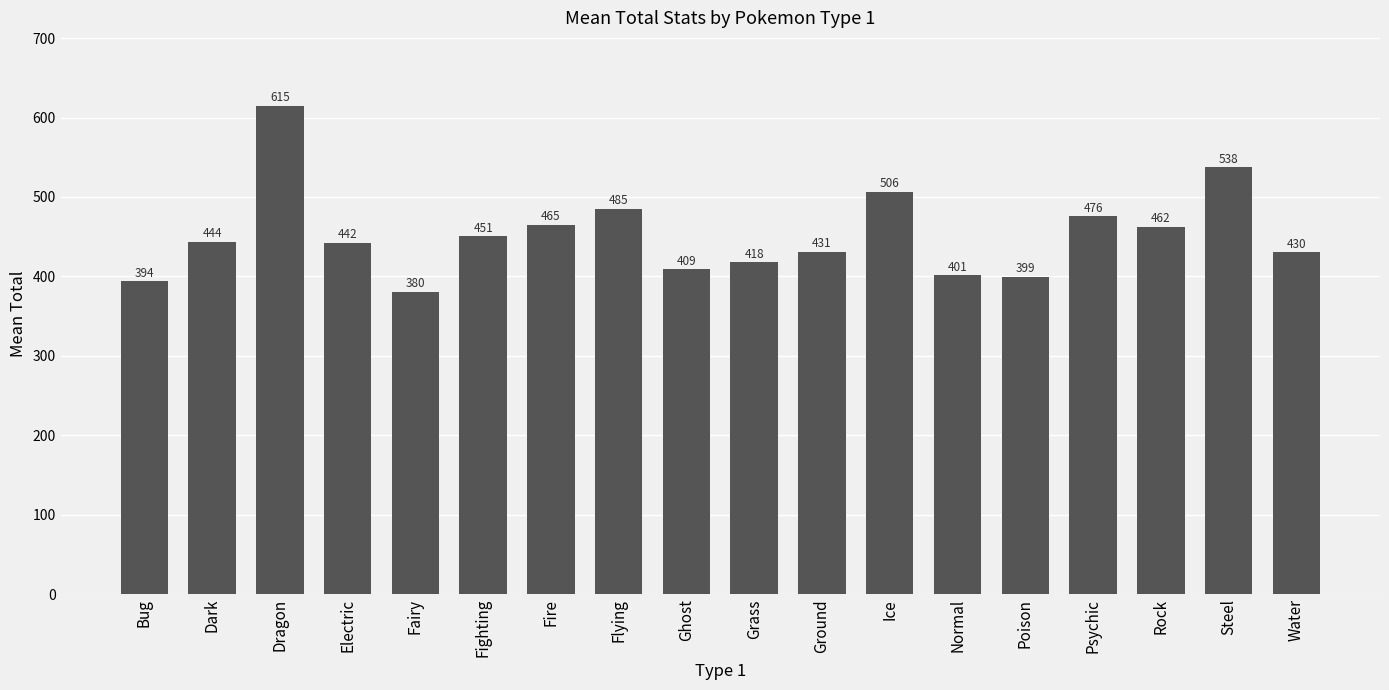

Count the number of values greater than 443.

9